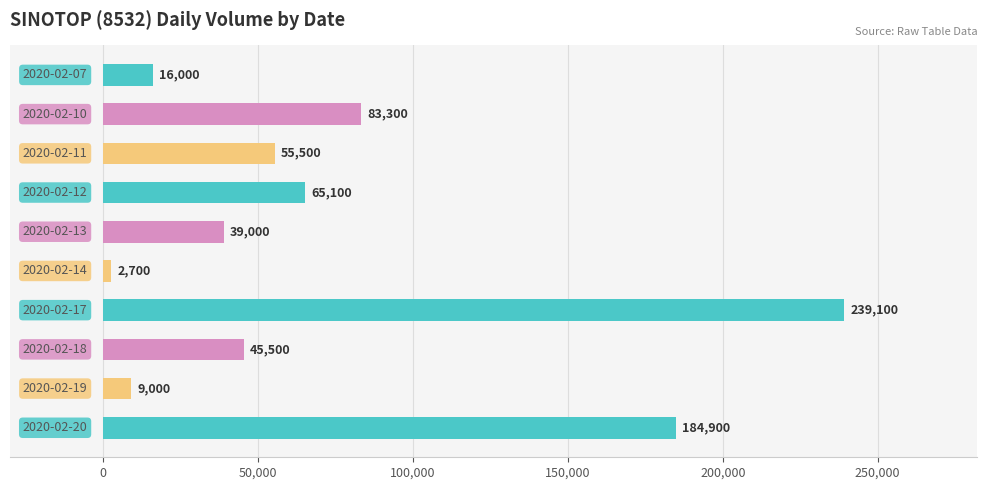

What is the value of the 4th bar from the top?

65100